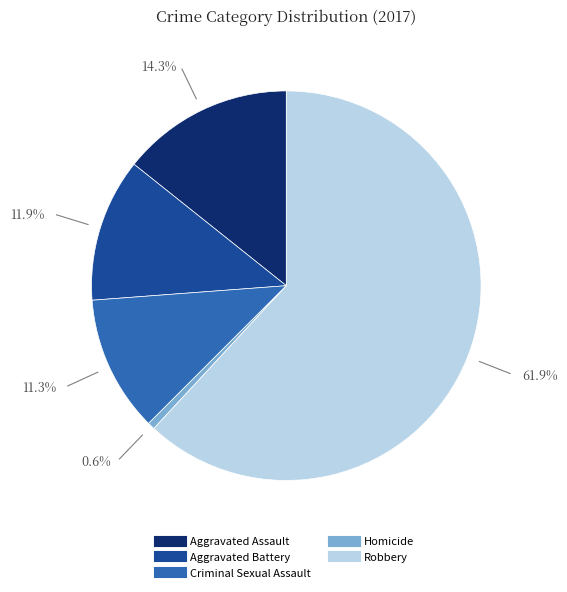

To the nearest percent, what is the difference between the Aggravated Battery and Robbery slice percentages?

50%